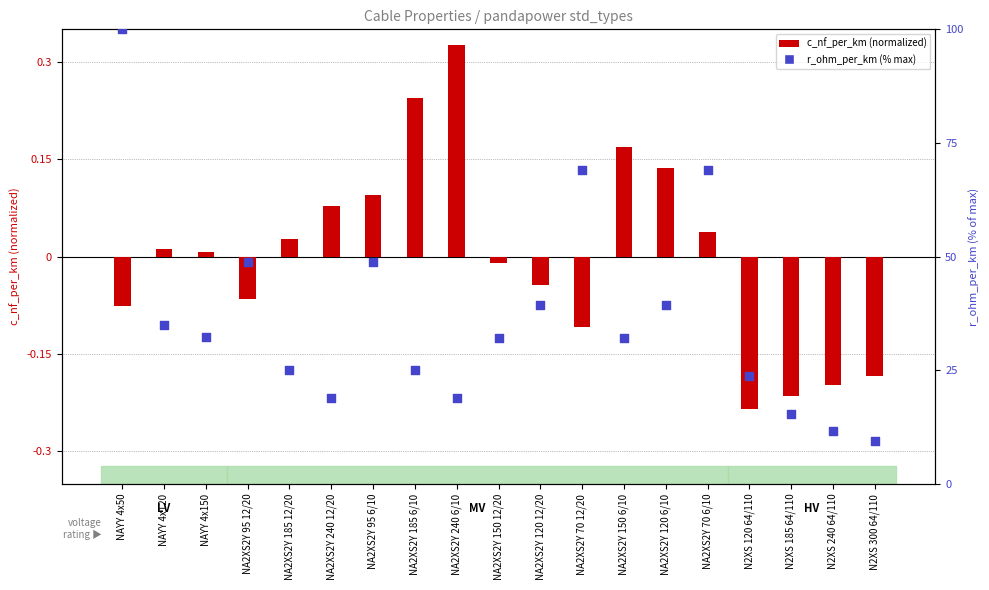

Which series has the widest spread of Y values?

r_ohm_per_km (%max)